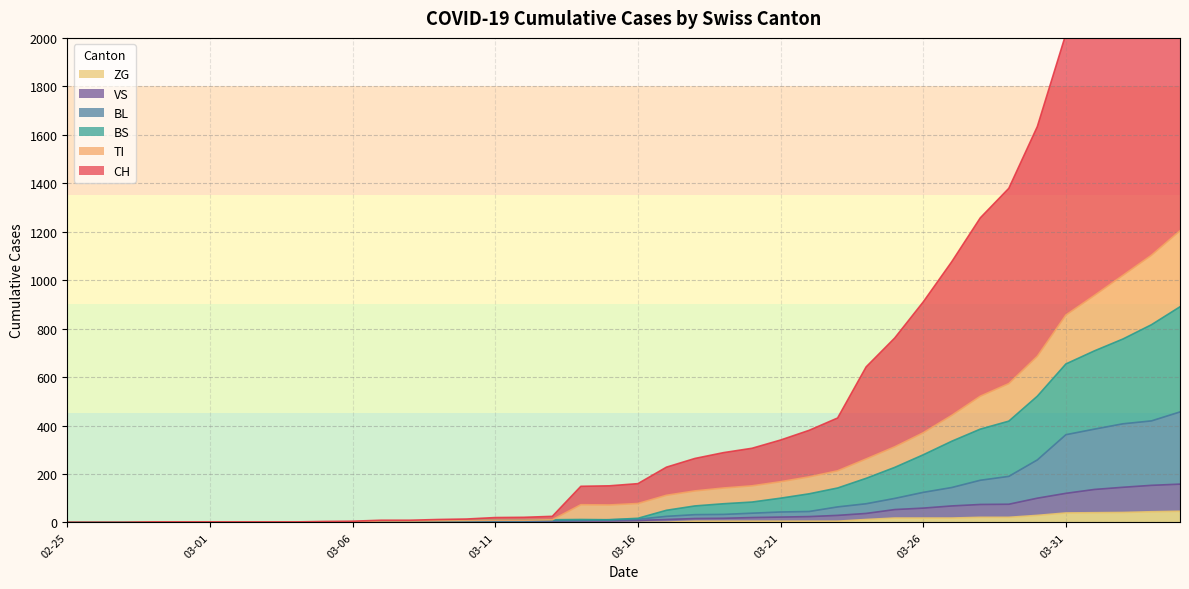

The value of CH at 03-06 is 2. True or false?

False